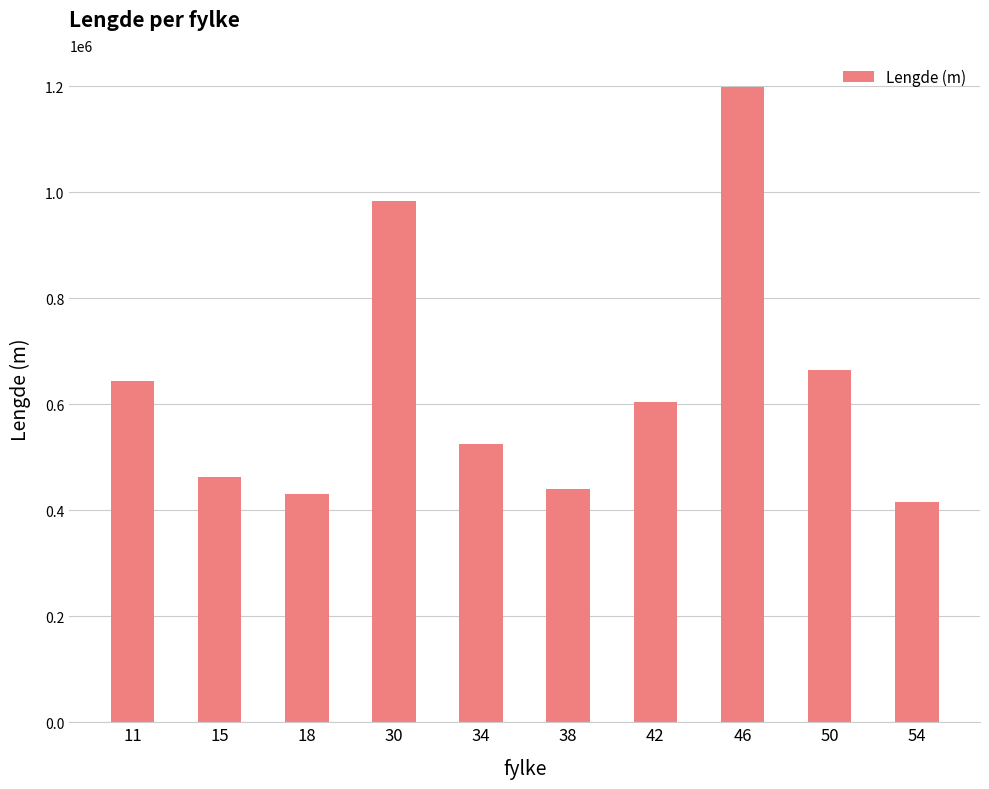

Where does the data first go above 603341?

11